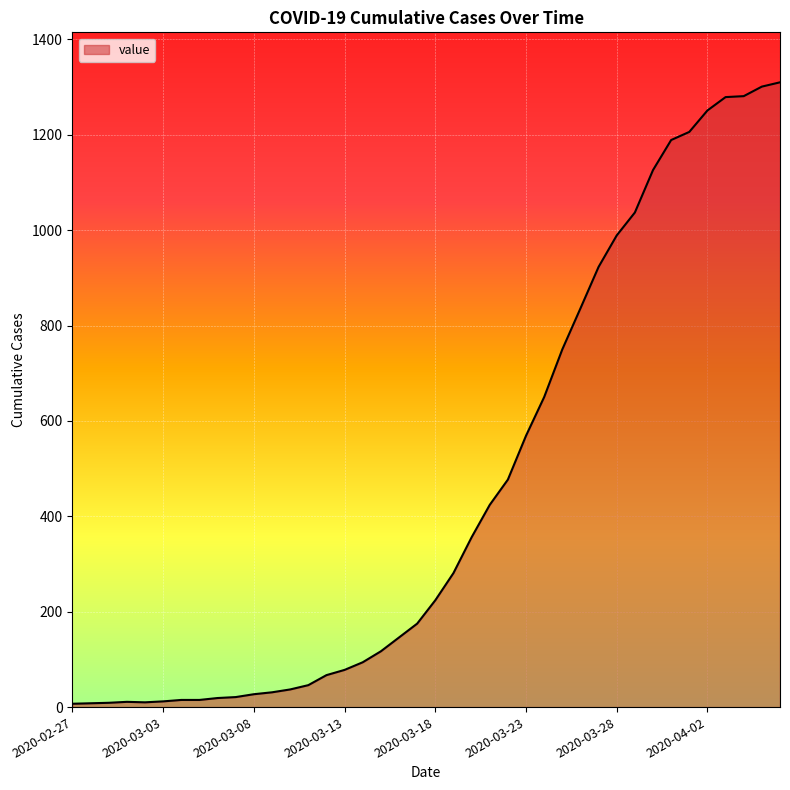

What is the greatest value displayed?

1310